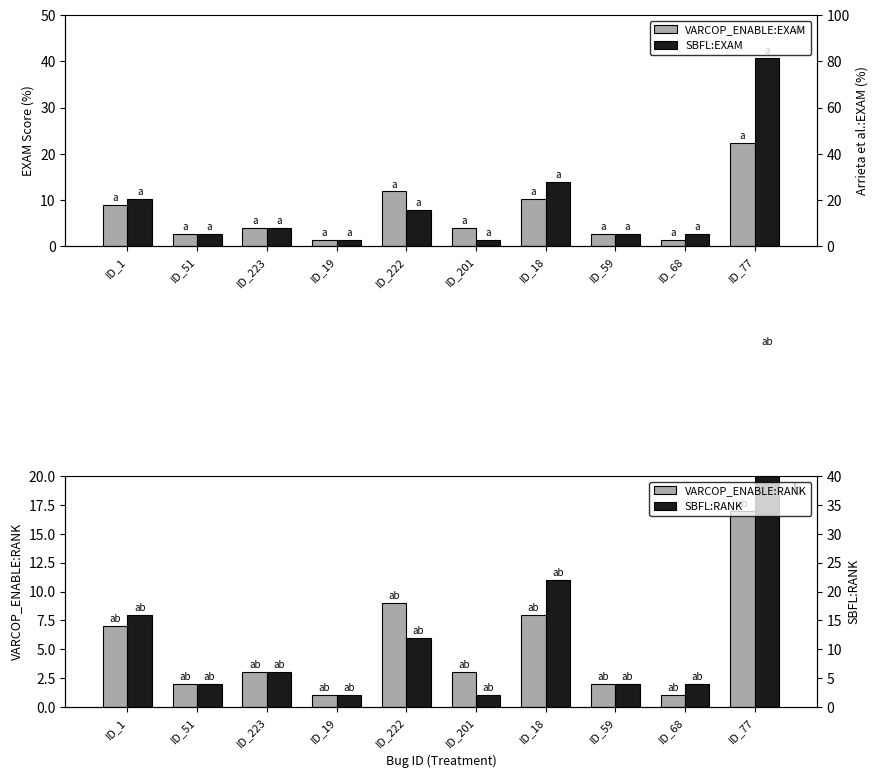

How many distinct data groups are displayed?

4